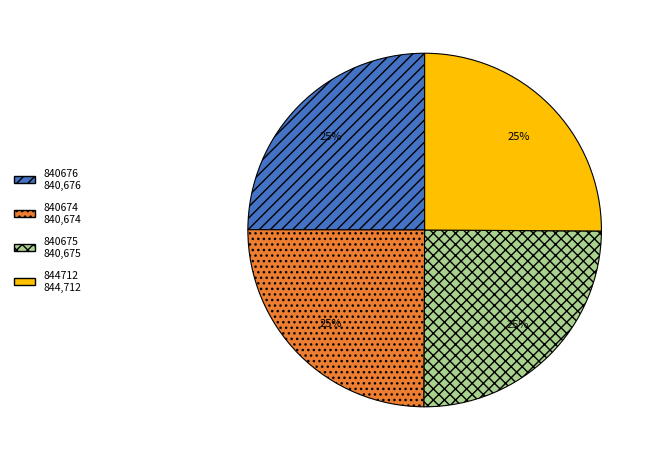

Does 840675 840,675 represent more than half of the total?

No